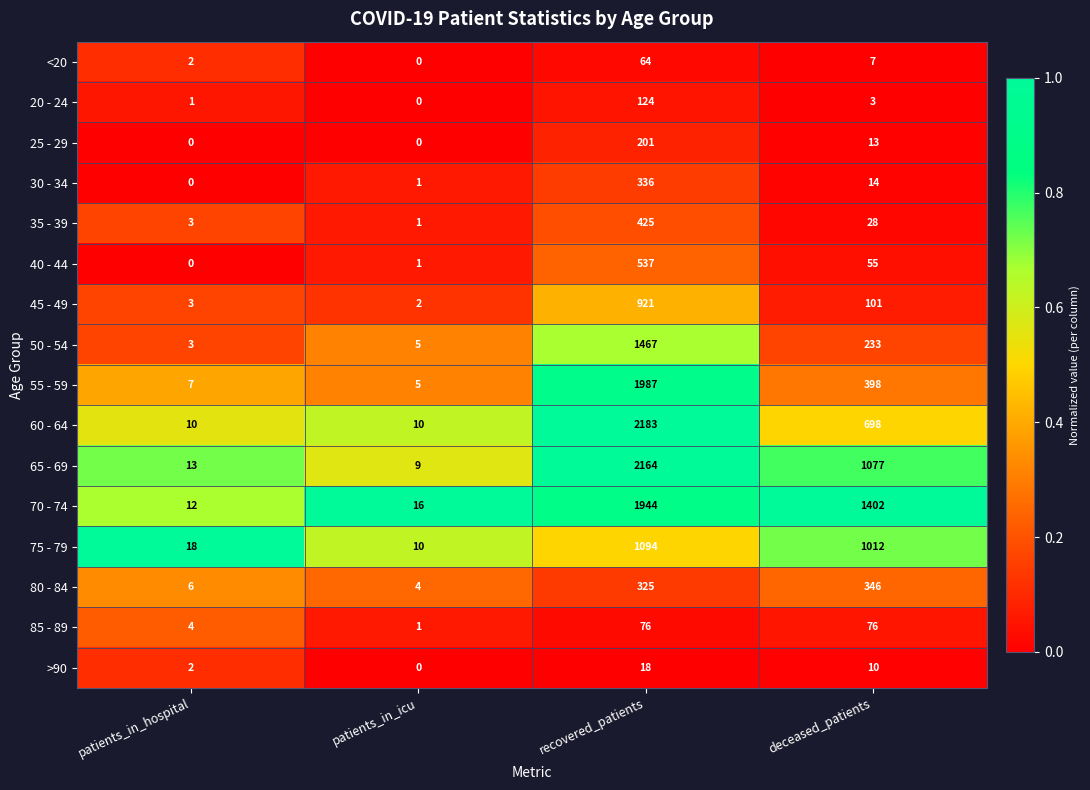

What is the difference between the maximum and minimum values in the 70 - 74 series?

1932